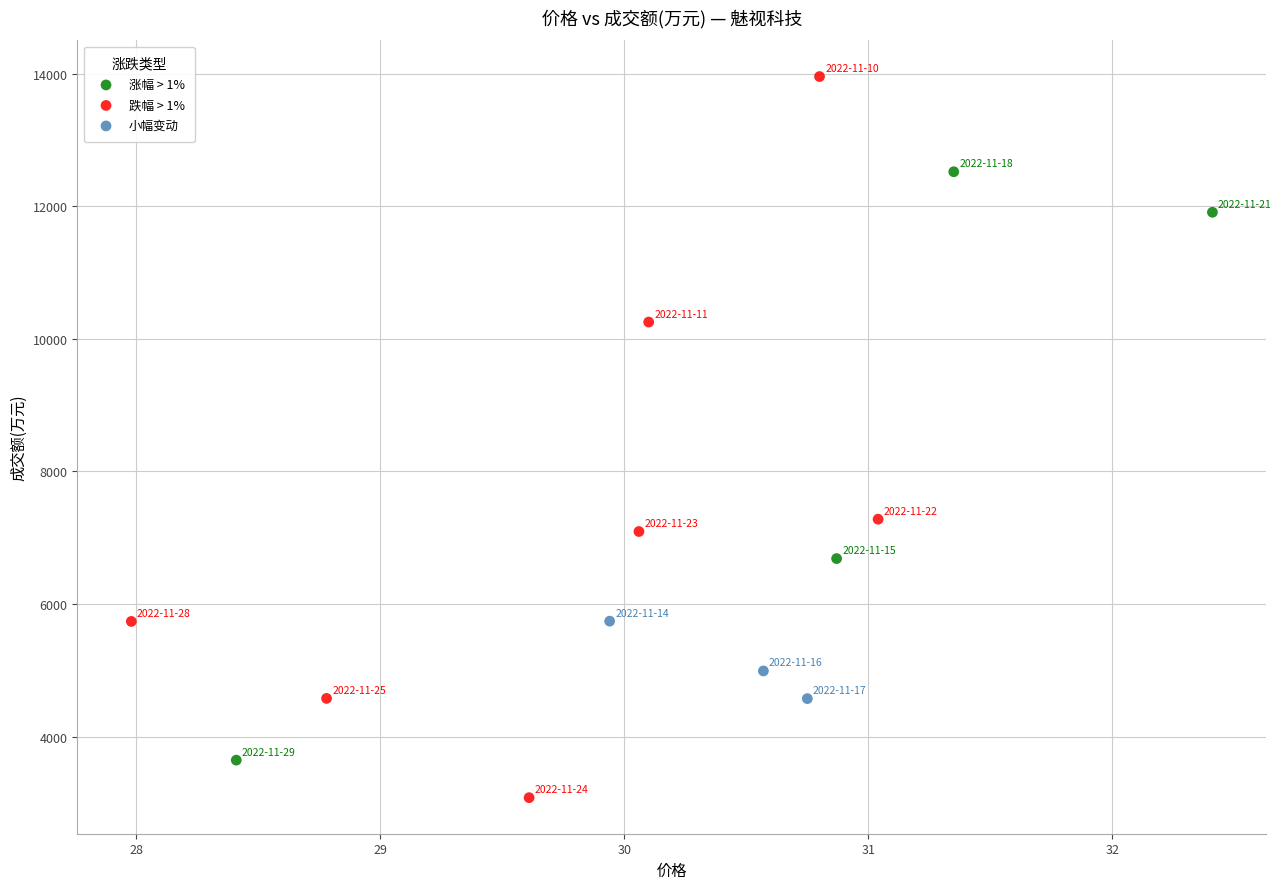

Which series reaches the maximum Y coordinate?

跌幅 > 1%